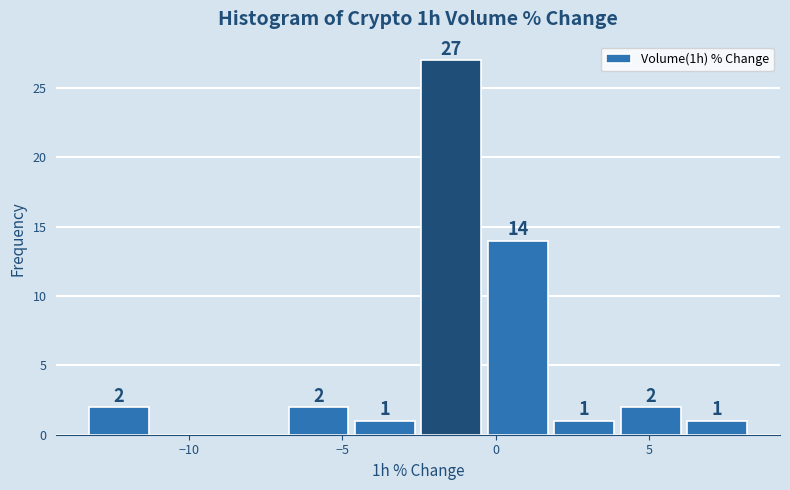

Over which range of the x-axis is the bar tallest?

-2.5 to -0.5